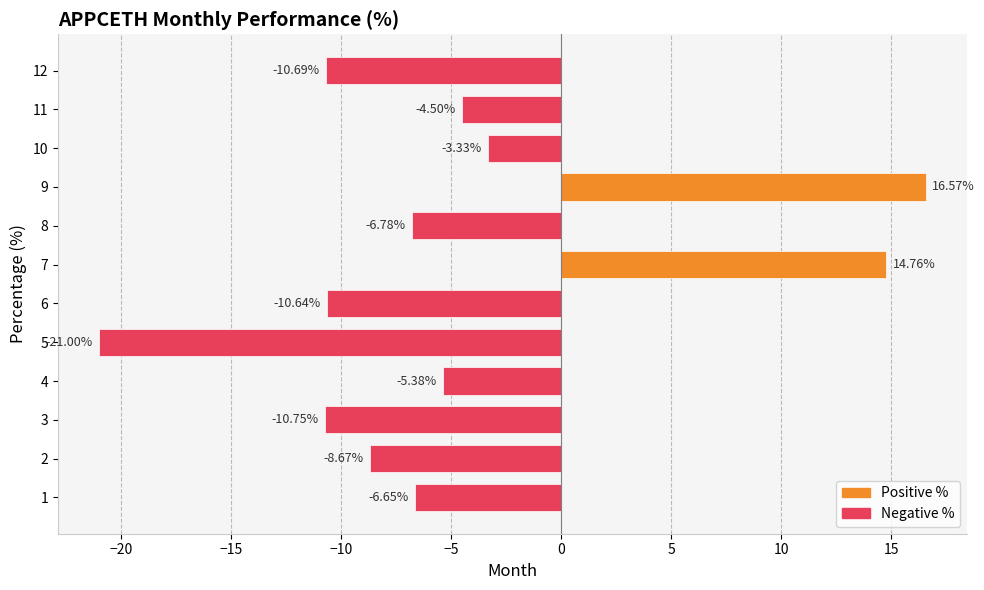

Is it true that the value at 11 is -7.4?

False